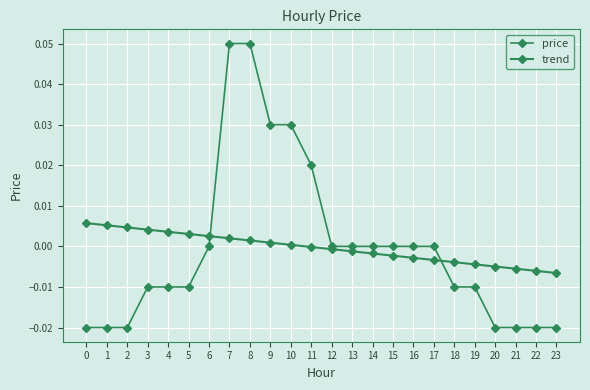

At 9, list the series in order from smallest to largest.

trend, price